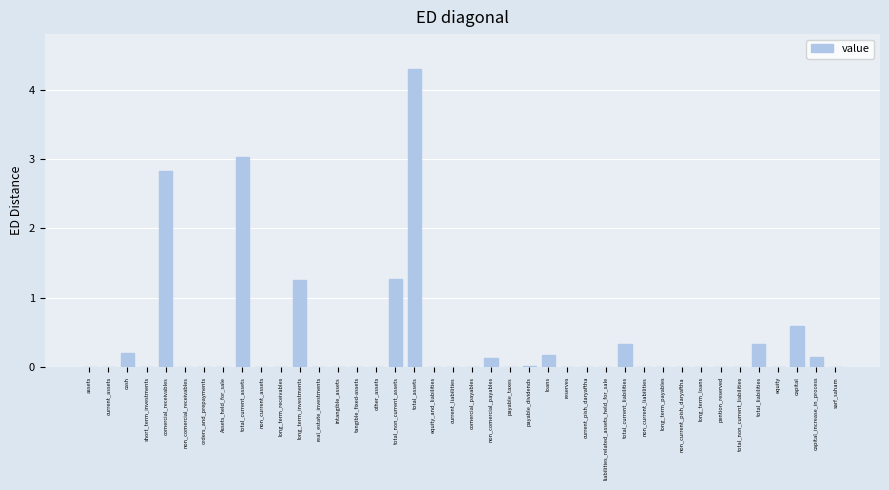

True or false: the data shows 1.3 at long_term_investments.

True